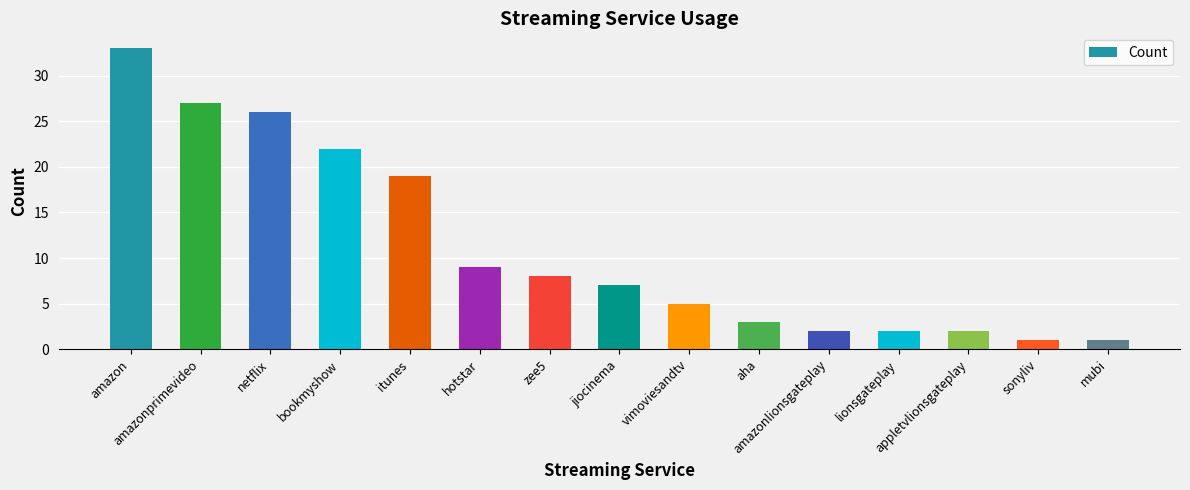

How many series are shown in this chart?

1